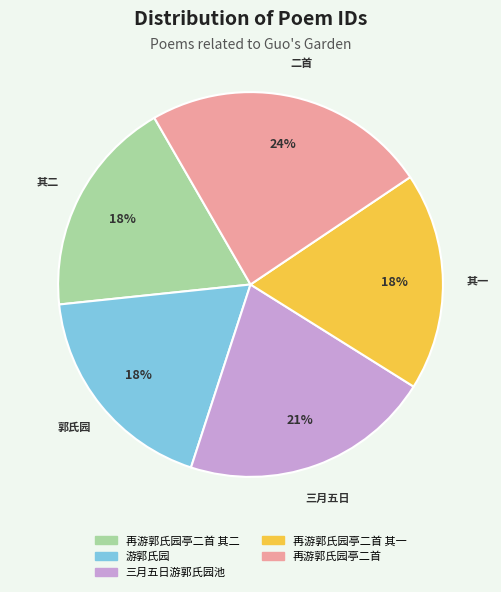

To the nearest percent, what is the average slice percentage?

20%